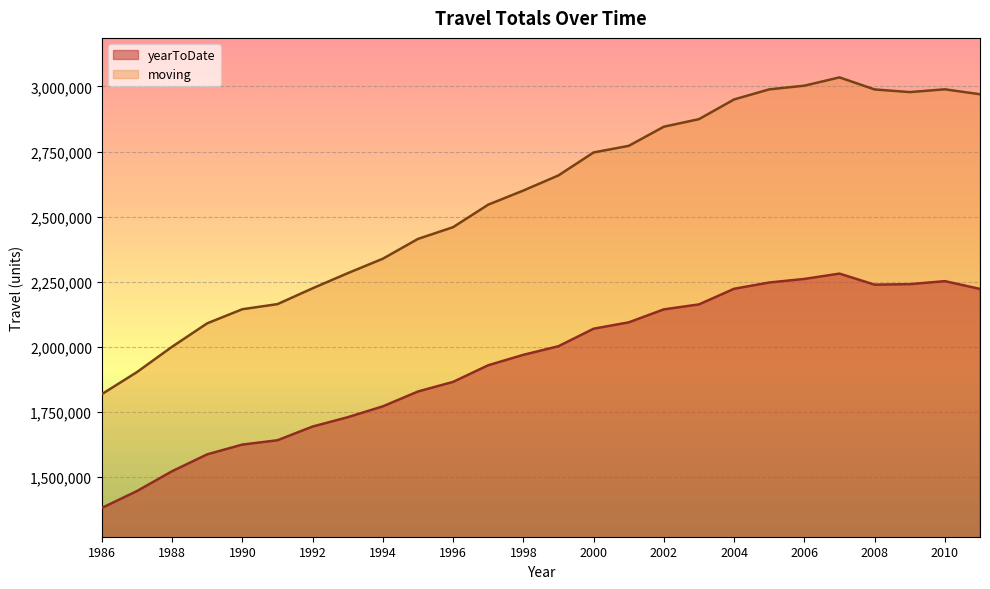

The value of moving at 1986 is 667477. True or false?

False